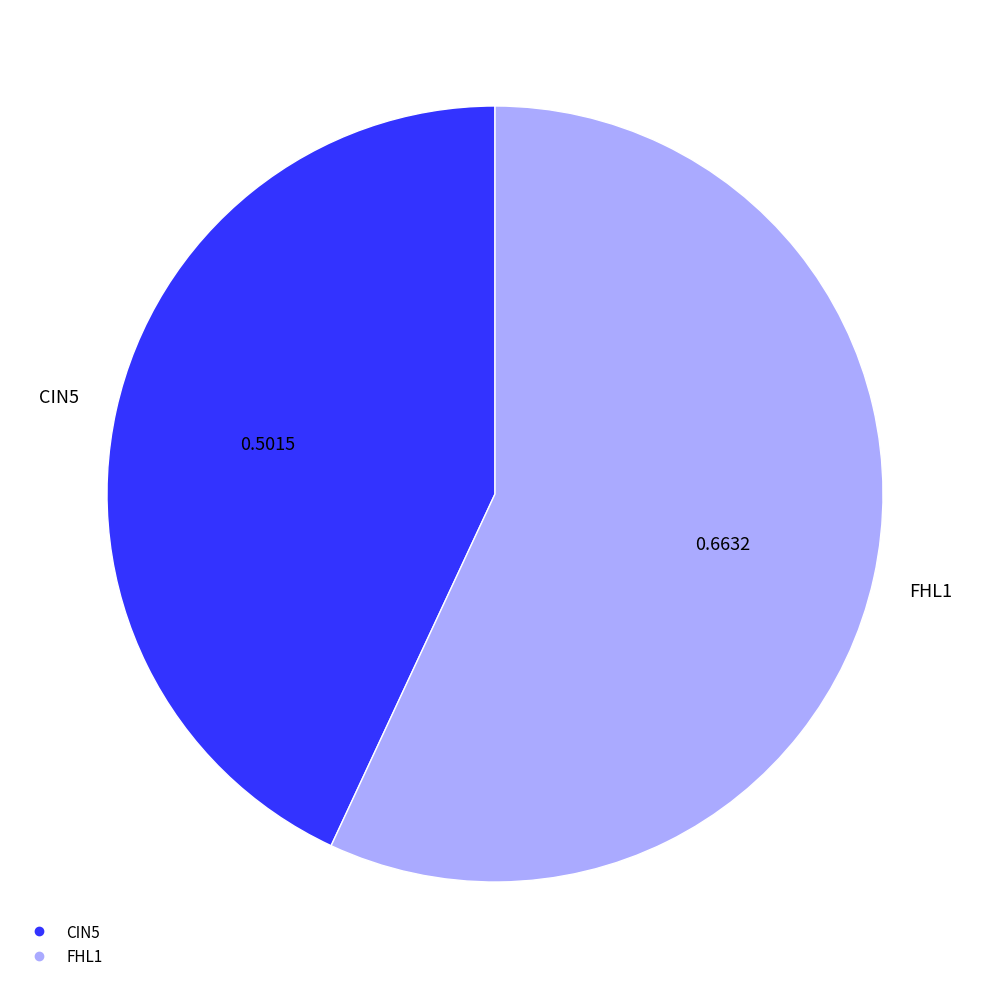

Is there any slice that represents more than half of the pie?

Yes